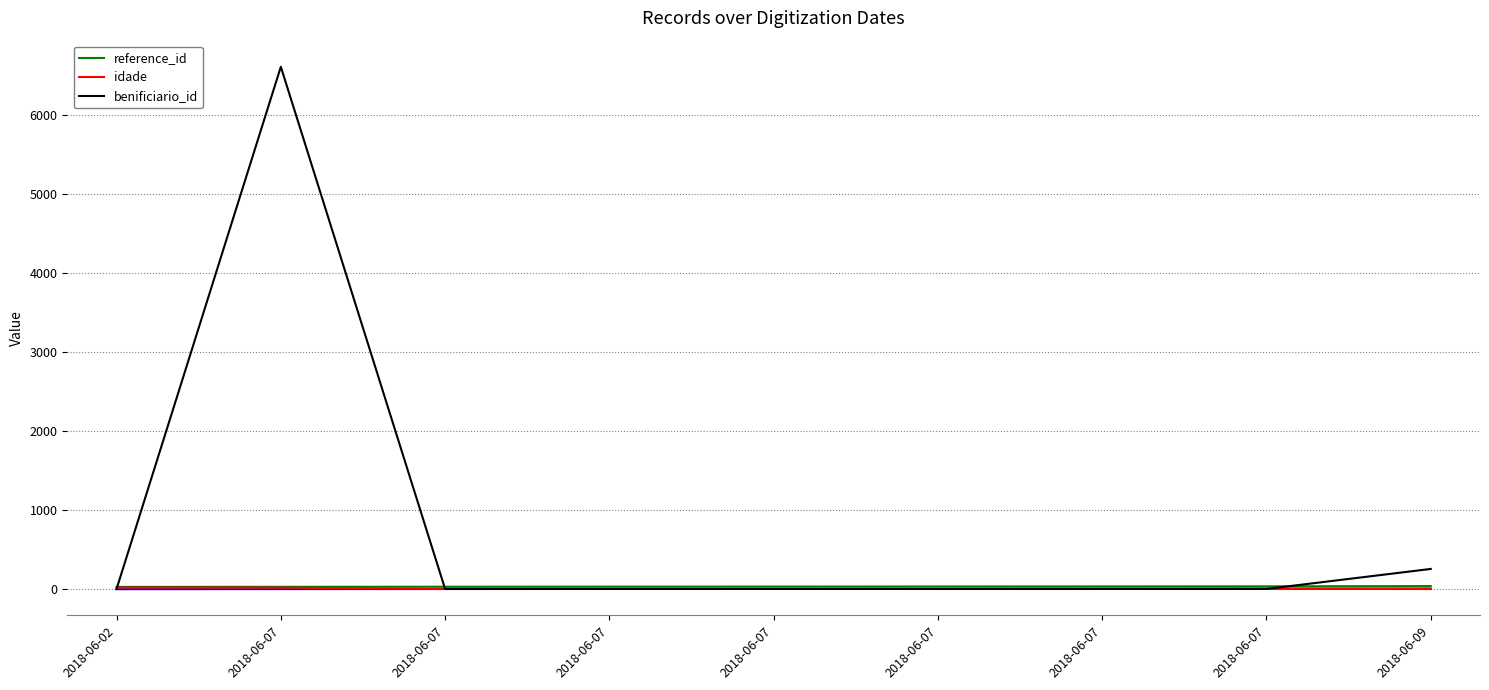

List the series in order of their peak value, lowest first.

idade, reference_id, benificiario_id